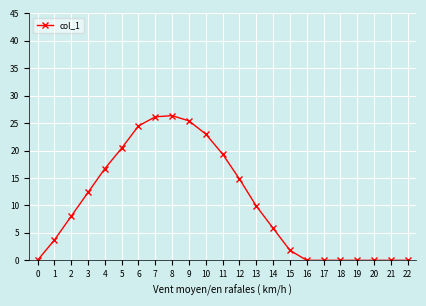

True or false: the data has more than 0 interior local peaks.

True